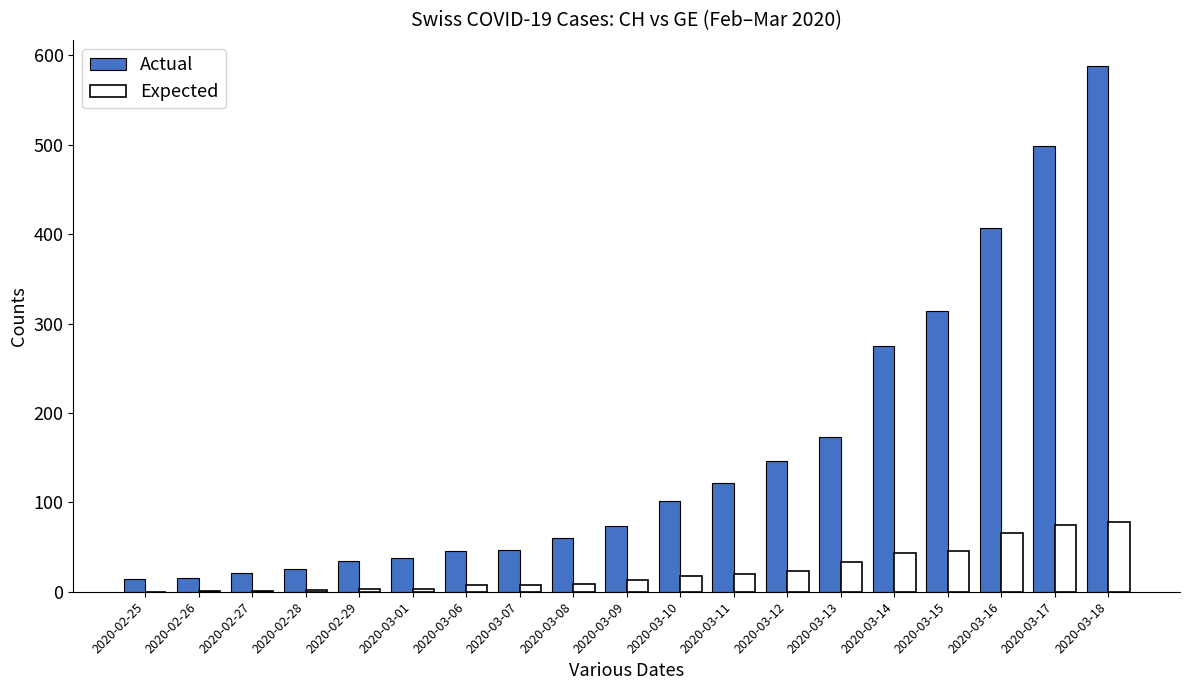

What is the sum of all Expected values?

448